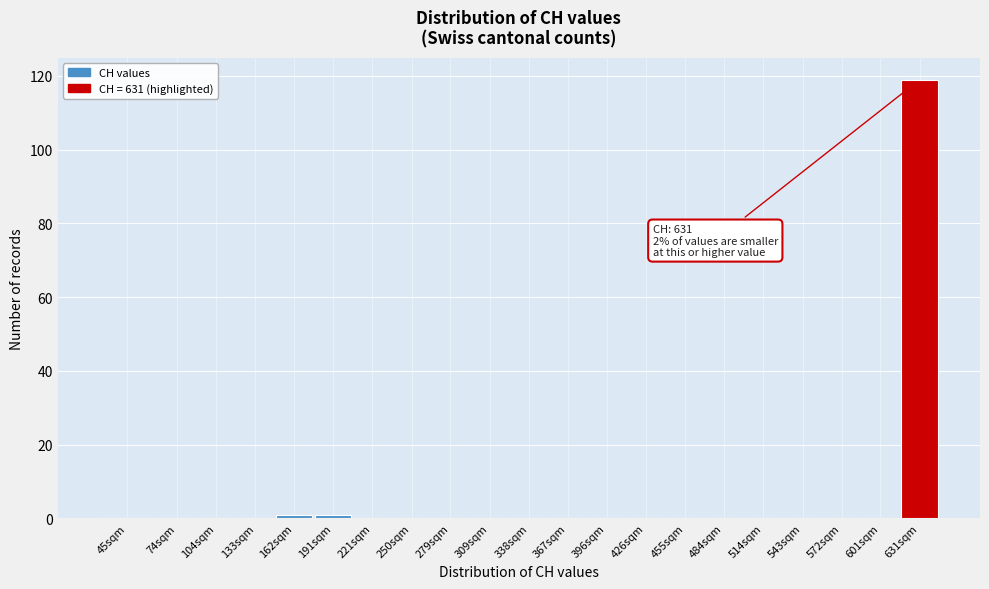

Reading left to right, list all the values displayed in this chart.

45sqm=0	74sqm=0	104sqm=0	133sqm=0	162sqm=1	191sqm=1	221sqm=0	250sqm=0	279sqm=0	309sqm=0	338sqm=0	367sqm=0	396sqm=0	426sqm=0	455sqm=0	484sqm=0	514sqm=0	543sqm=0	572sqm=0	601sqm=0	631sqm=119